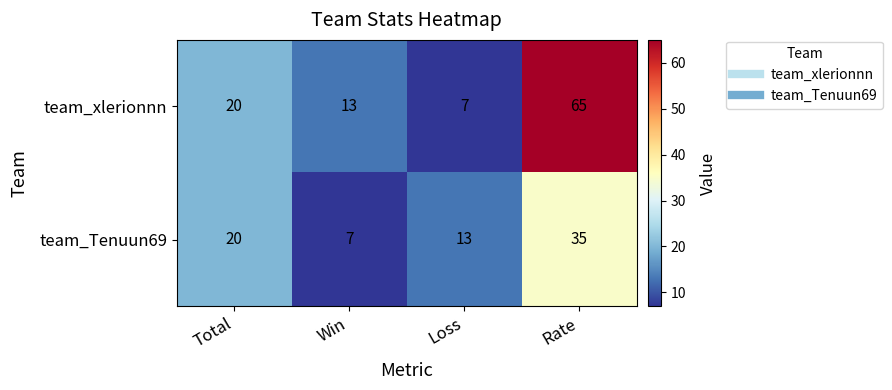

Count the number of data series in this chart.

2